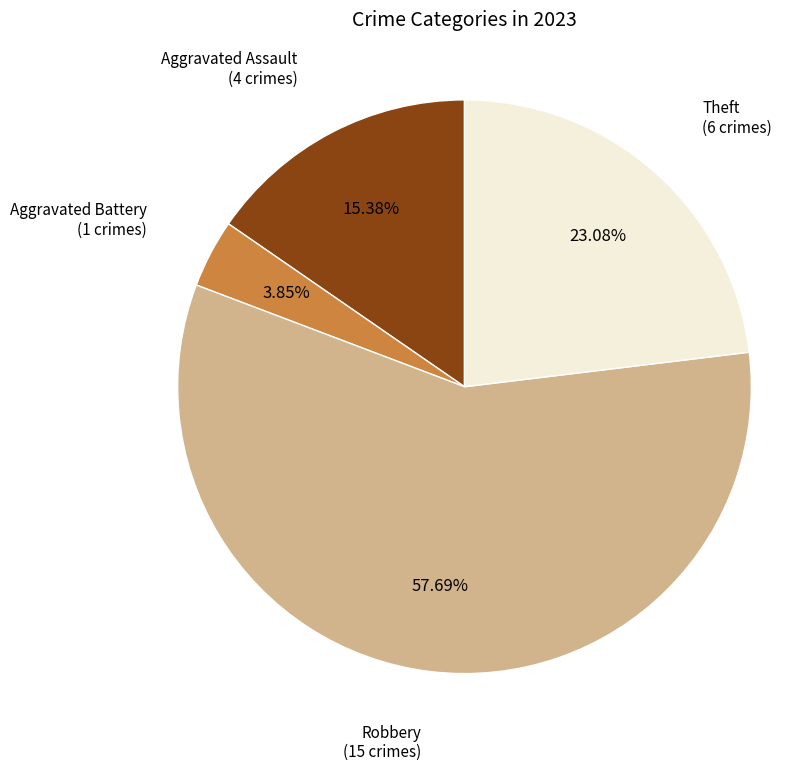

What percentage is NOT represented by Aggravated Battery?

96.2%